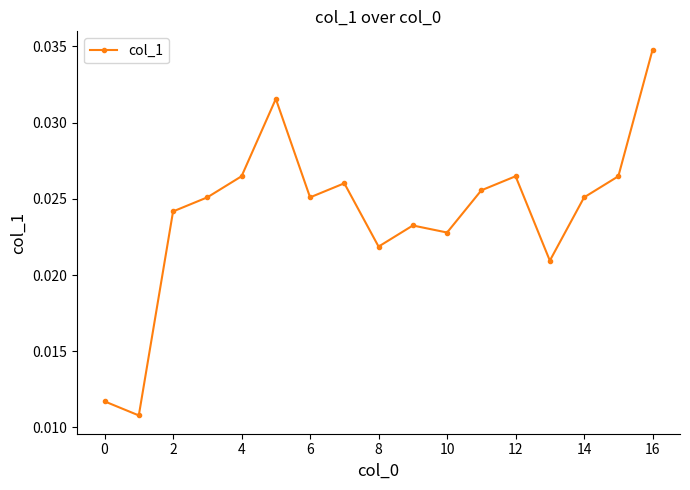

What is the sum of all values?

0.4